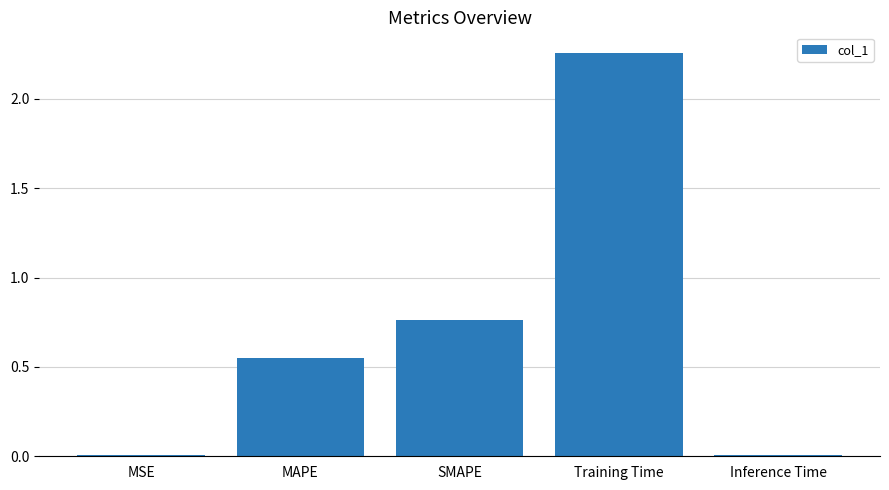

What is the sum of all values?

3.6